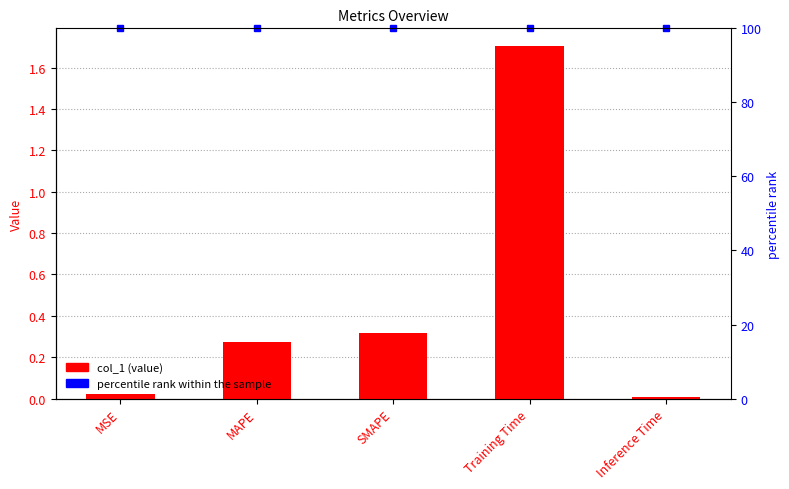

What position from the right is SMAPE?

3